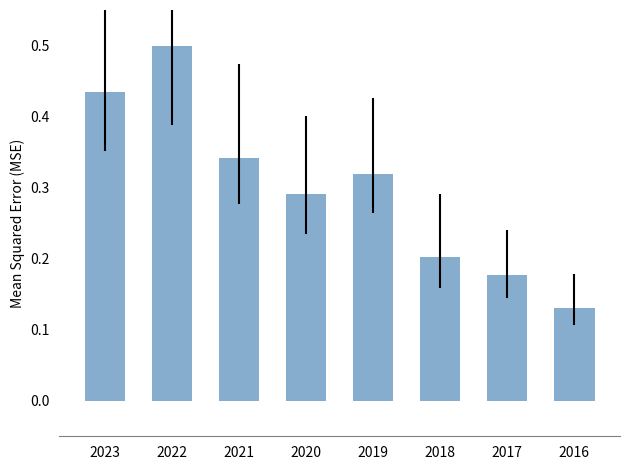

What is the sum of all values?

2.4